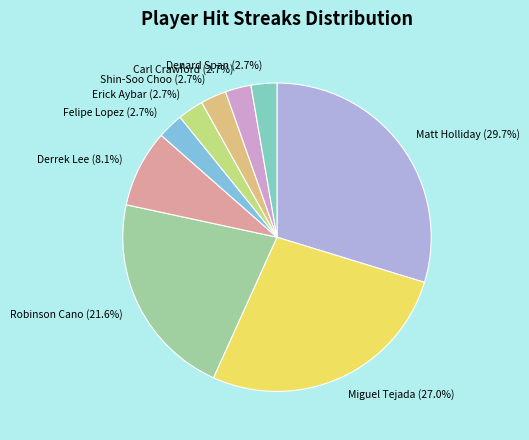

To the nearest percent, what is the average slice percentage?

11%